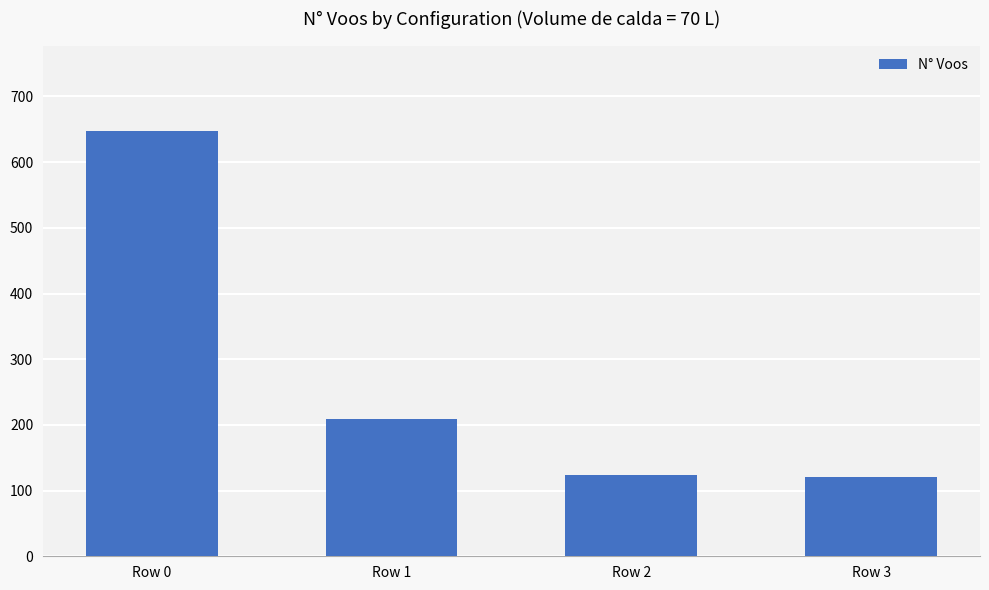

Reading left to right, what are all the values shown in this chart?

Row 0=648	Row 1=209	Row 2=124	Row 3=120